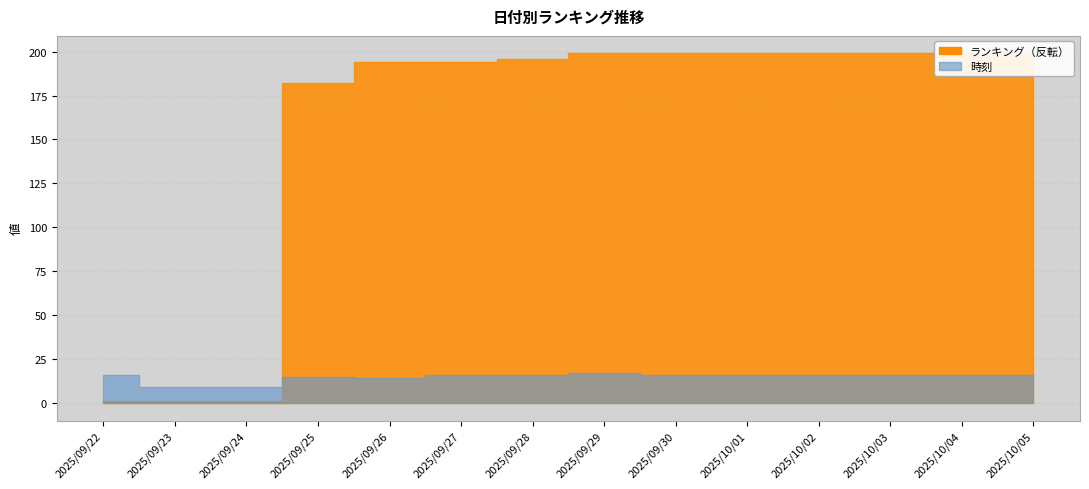

What position from the right is 2025/10/04?

2